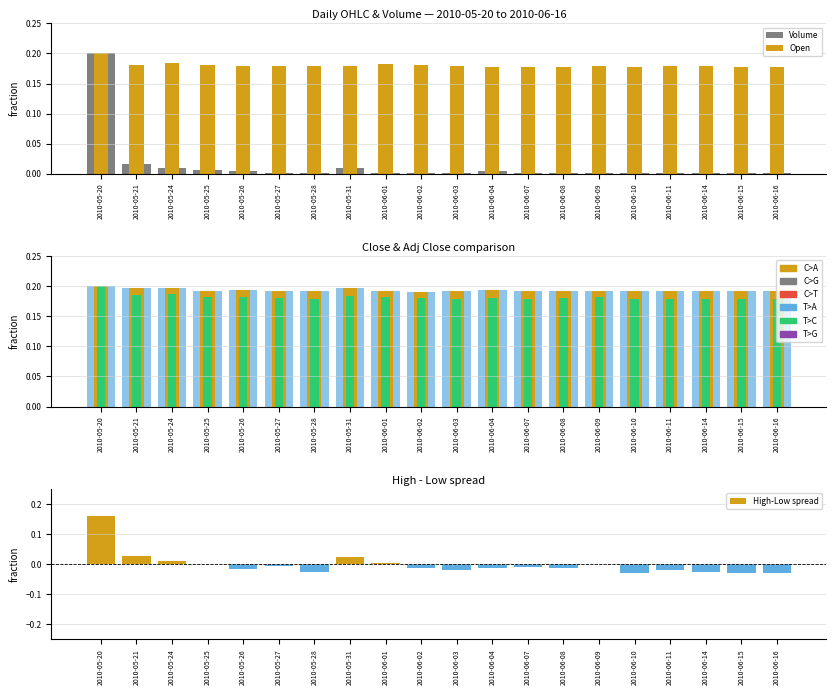

The value of Adj Close at 2010-06-07 is 0.2. True or false?

True